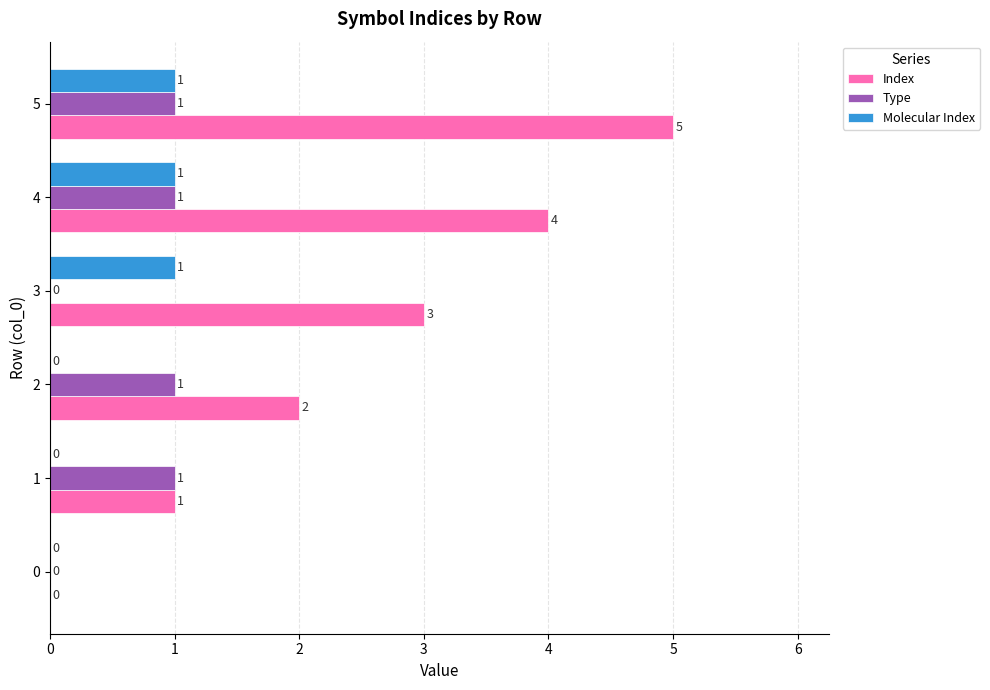

What is the maximum value for Index?

5